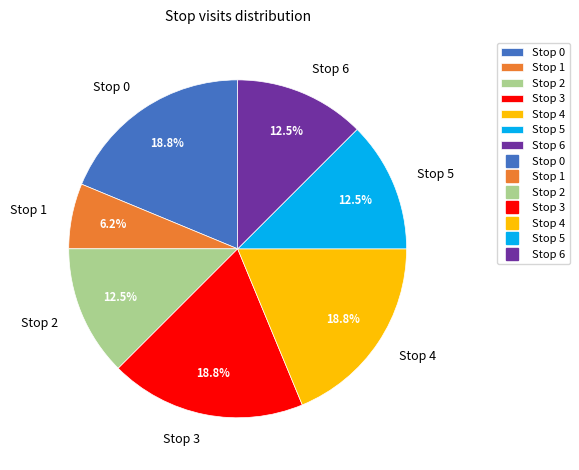

Does any single category account for the majority?

No